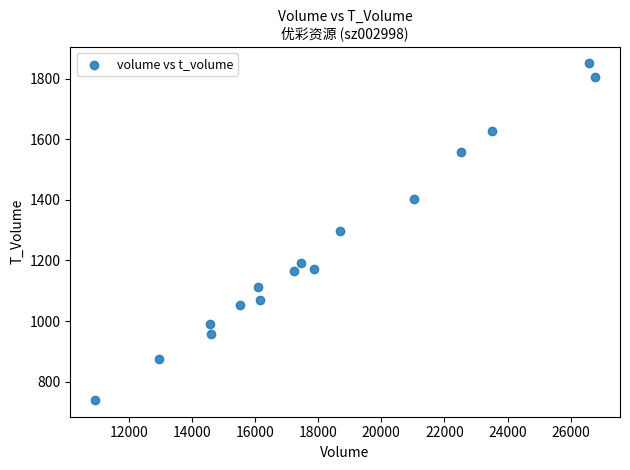

What is the range of X values (max minus min)?

15833